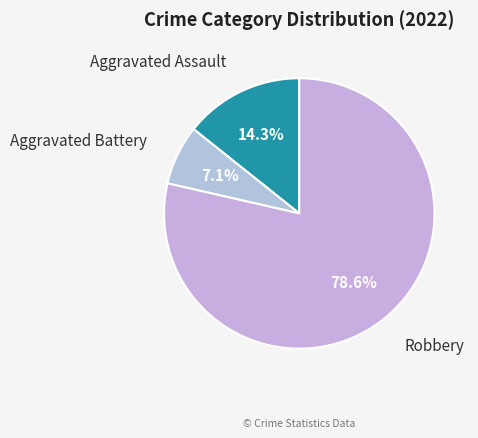

To the nearest percent, what is the difference between the Aggravated Assault and Robbery slice percentages?

64%